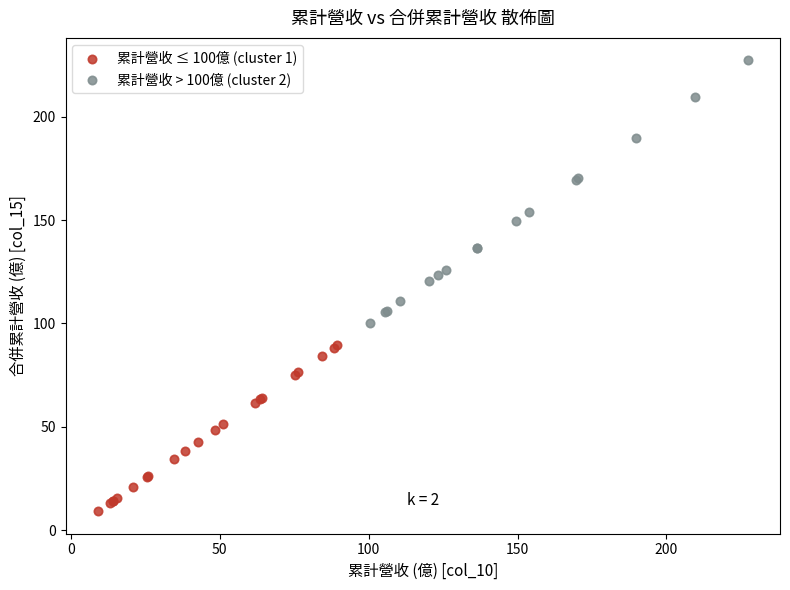

Which series contains the highest Y value?

累計營收 > 100億 (cluster 2)